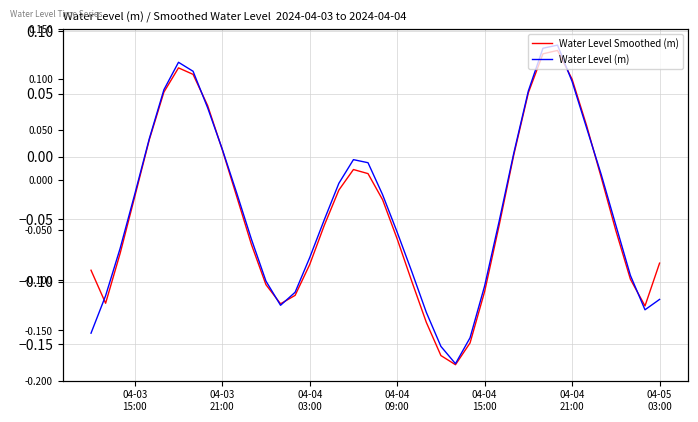

How many times do Water Level (m) and Water Level Smoothed (m) cross each other?

8